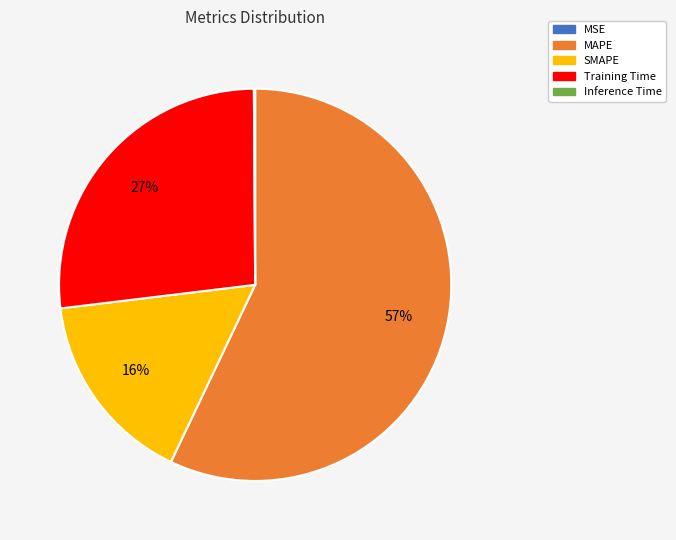

Approximately how many times larger is the value at SMAPE compared to MAPE?

0.3